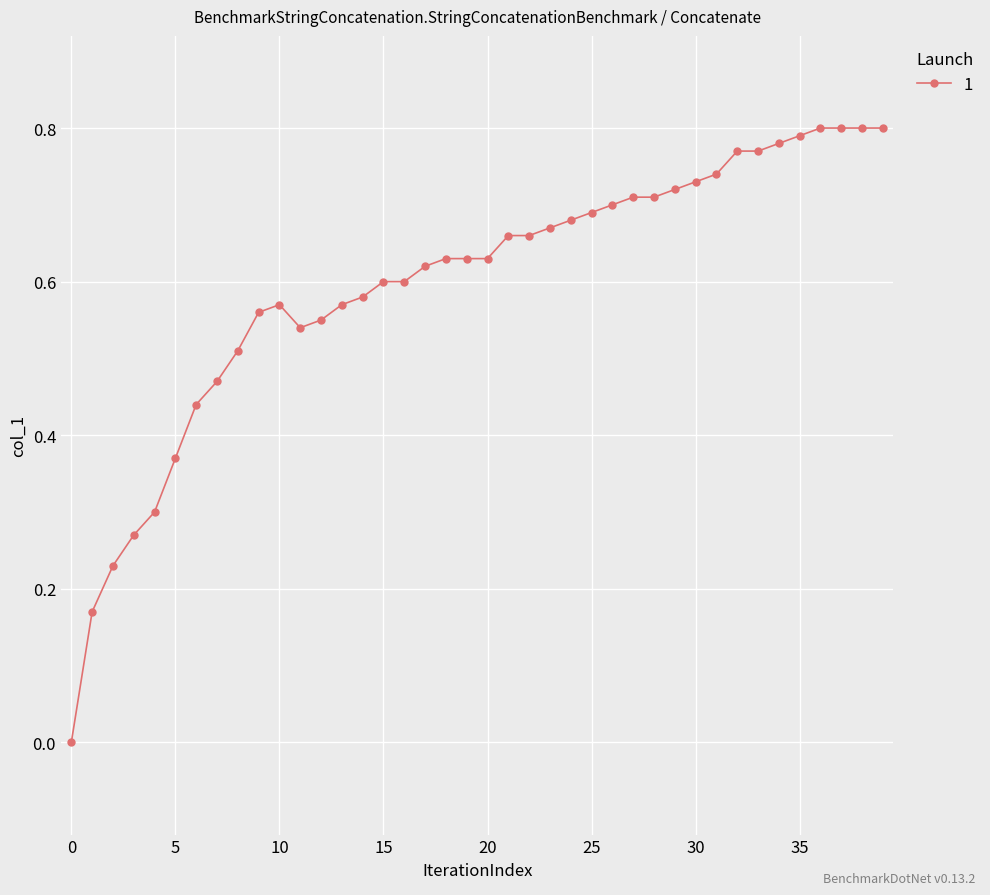

What is the sum of all values?

23.8